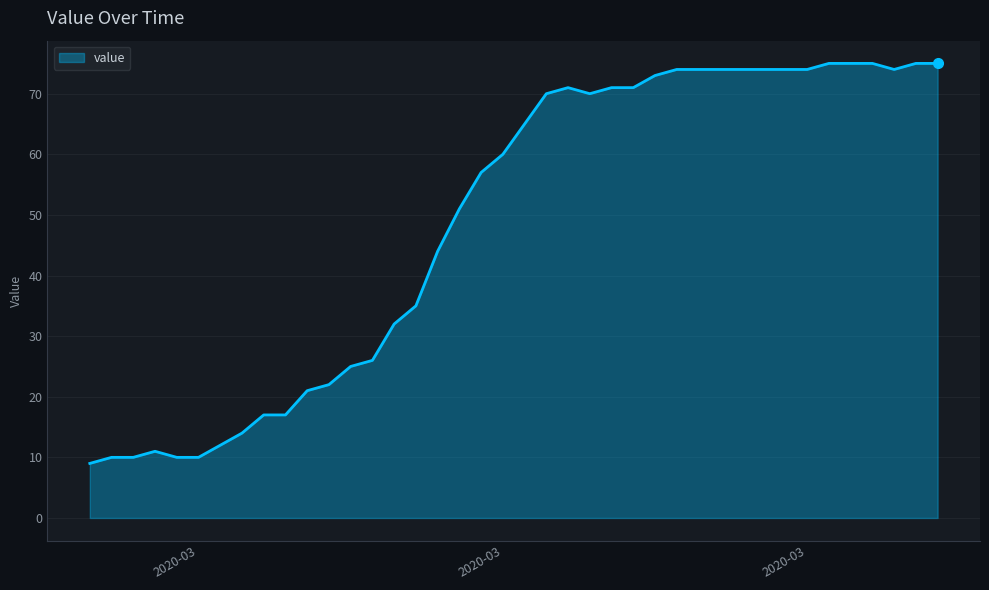

What is the difference between the maximum and minimum values?

66